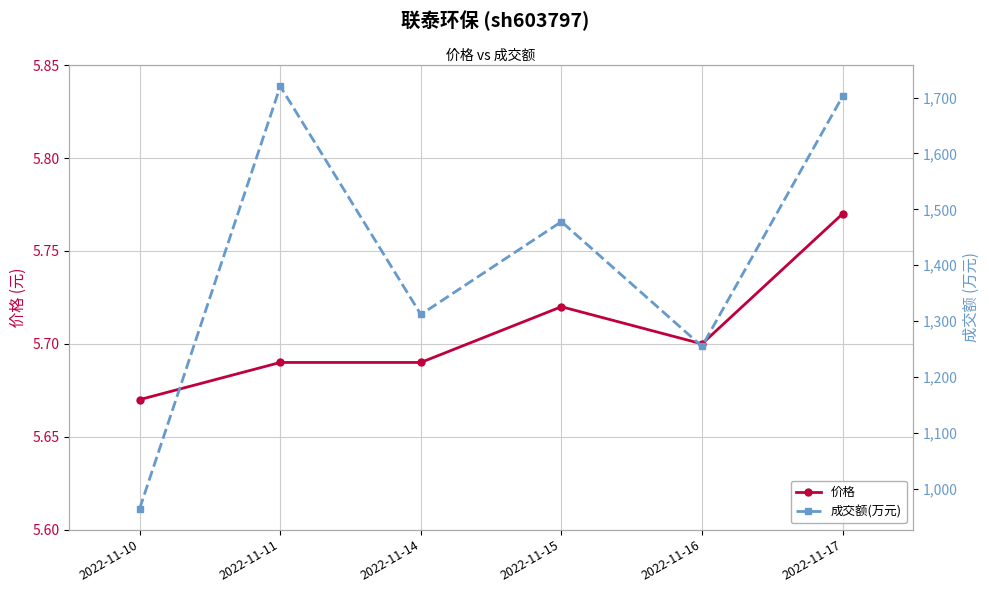

At which category does 价格 reach its first local peak?

2022-11-15